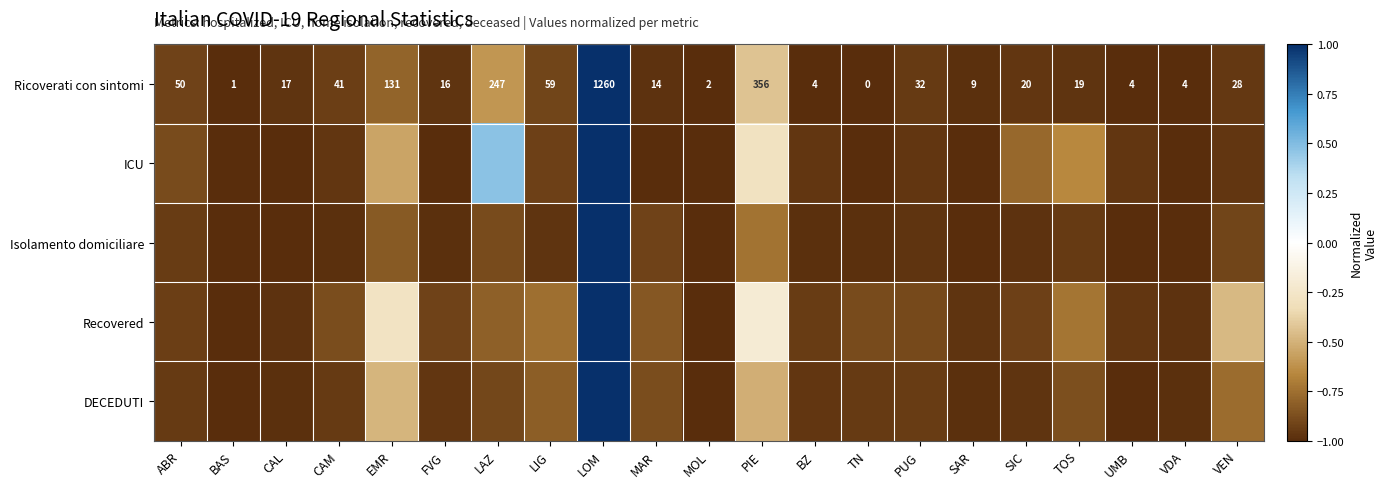

Where does the Ricoverati con sintomi series first go above 19?

ABR